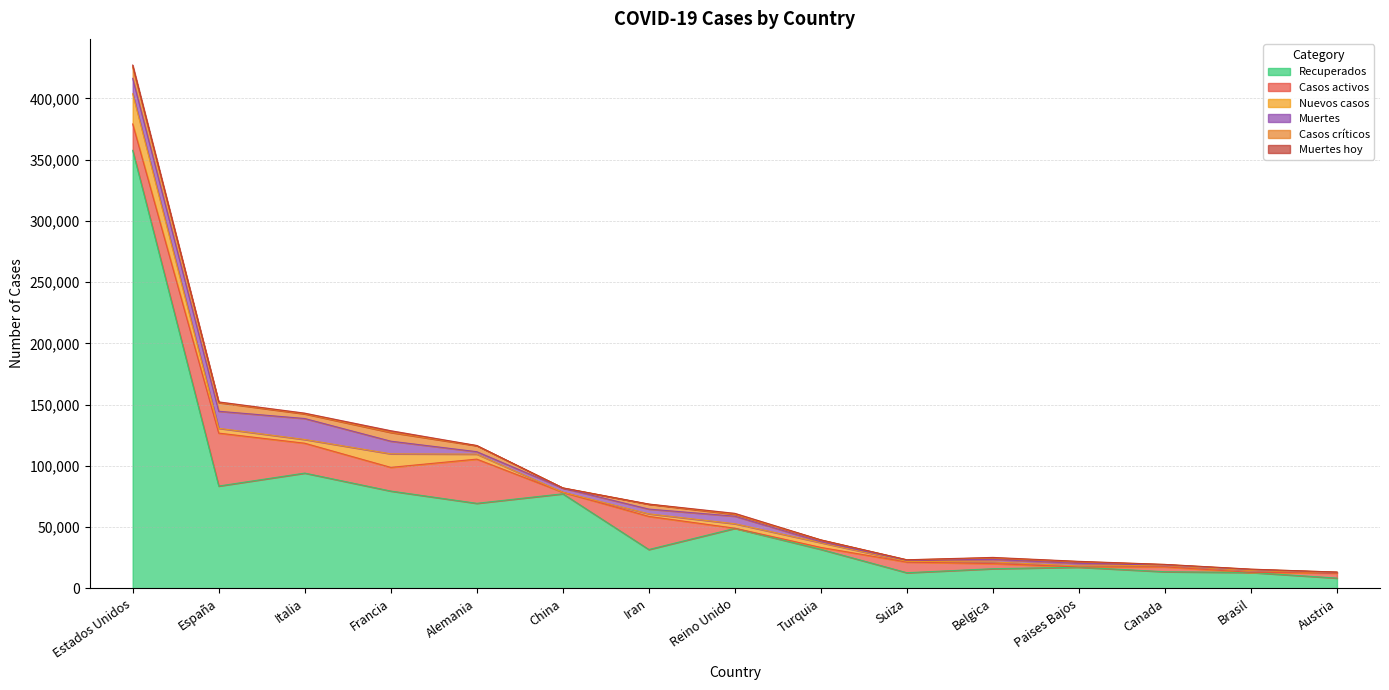

What is the spread (max minus min) of values at Reino Unido?

48813